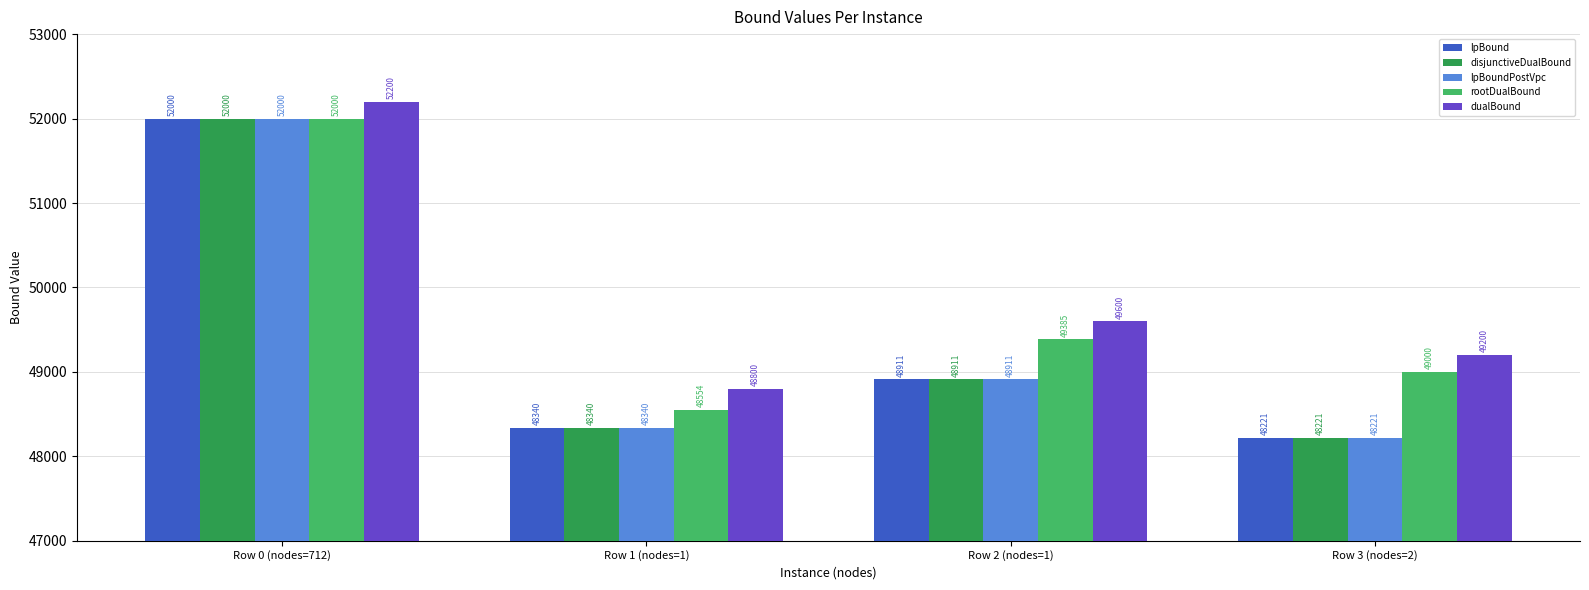

What is the label of the 3rd bar from the right?

Row 1 (nodes=1)